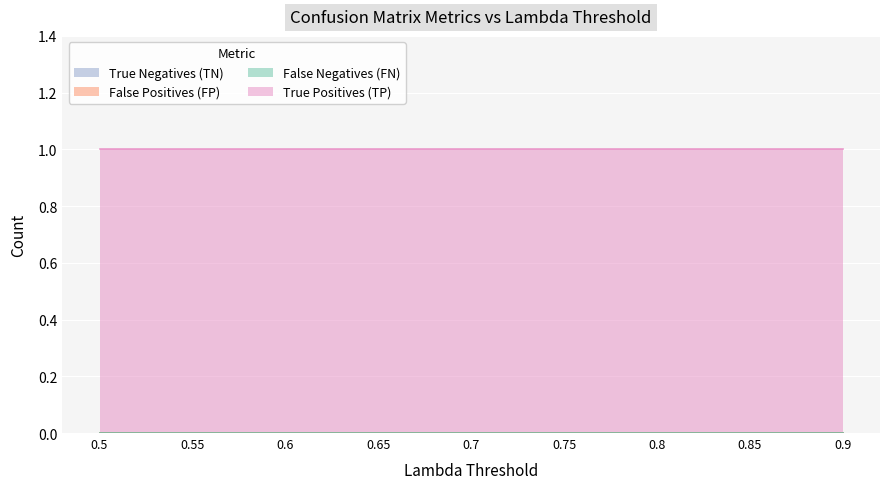

What are all the series names shown in the legend?

True Negatives (TN), False Positives (FP), False Negatives (FN), True Positives (TP)